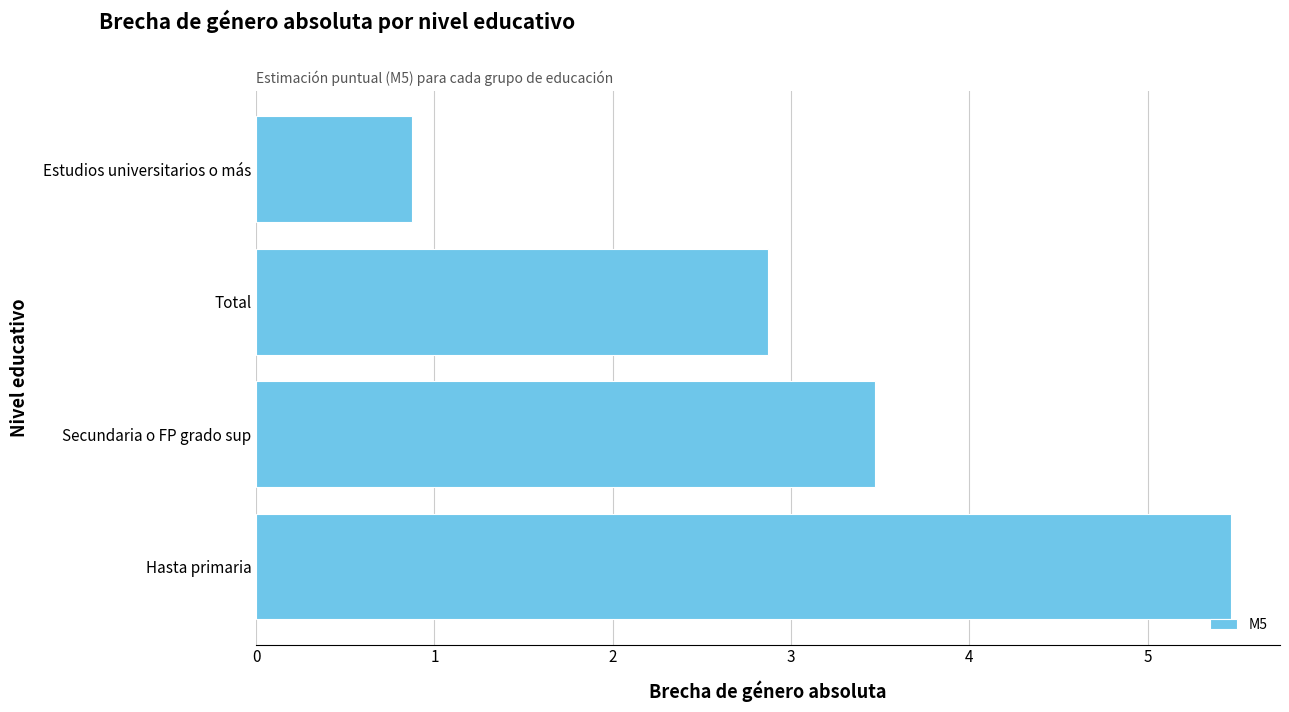

What is the average value?

3.2